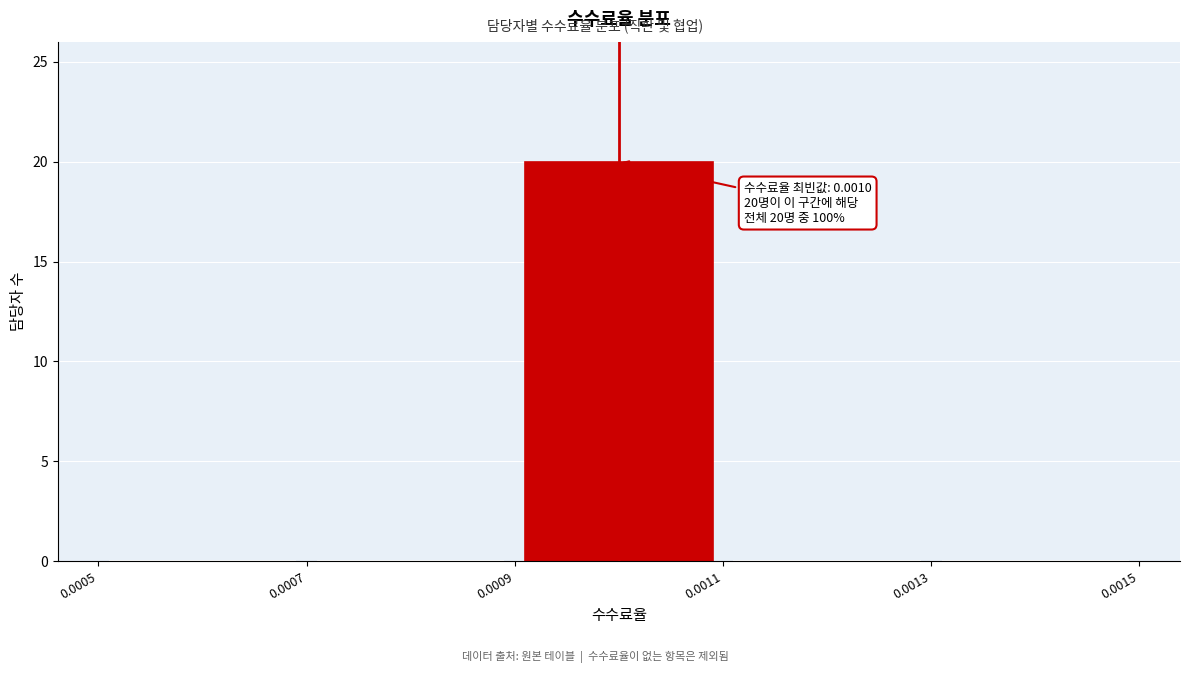

Over which range of the x-axis is the bar tallest?

0.0009 to 0.0011